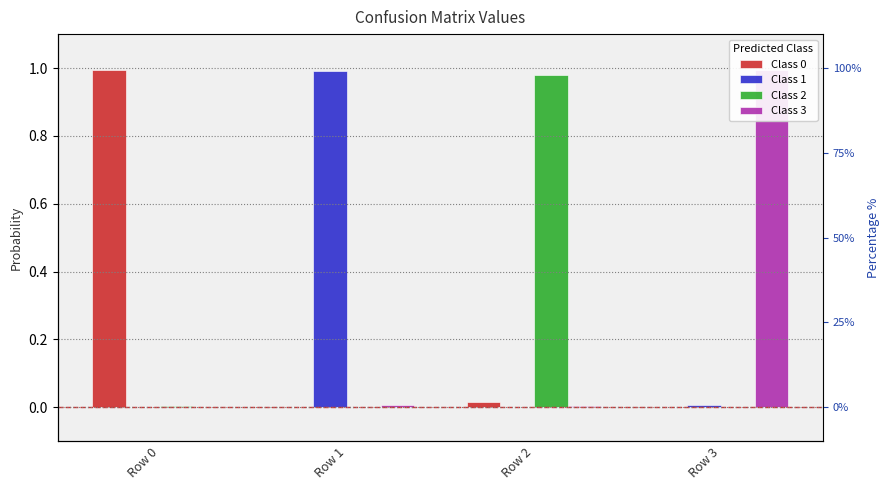

True or false: Class 3 has a value of 0.0 at Row 1.

False